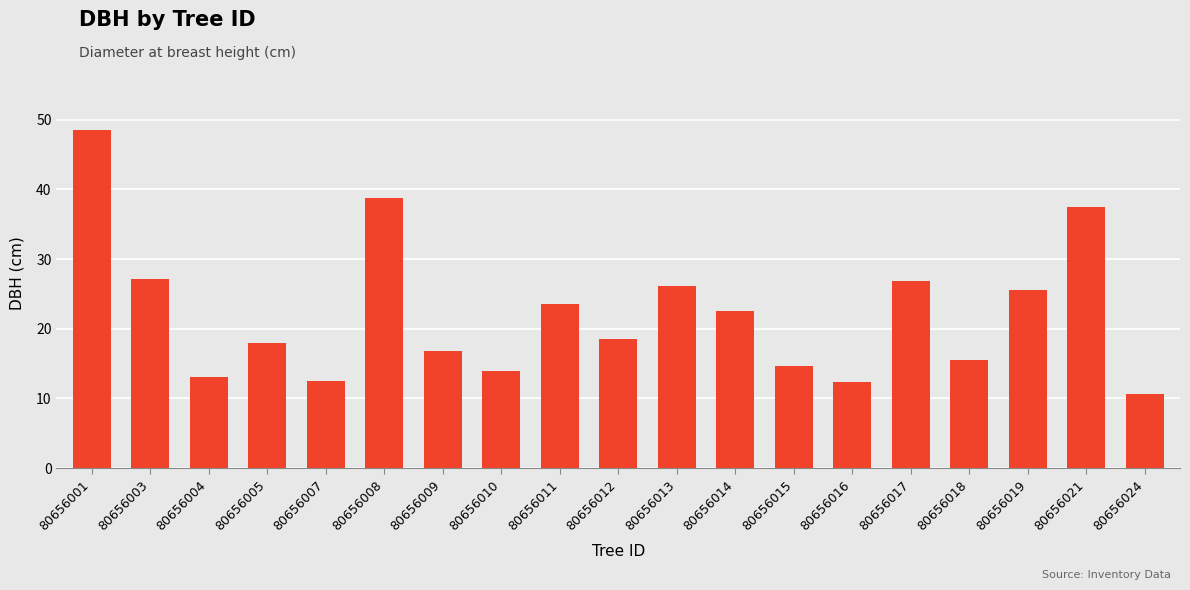

What is the value of the 3rd bar from the left?

13.1